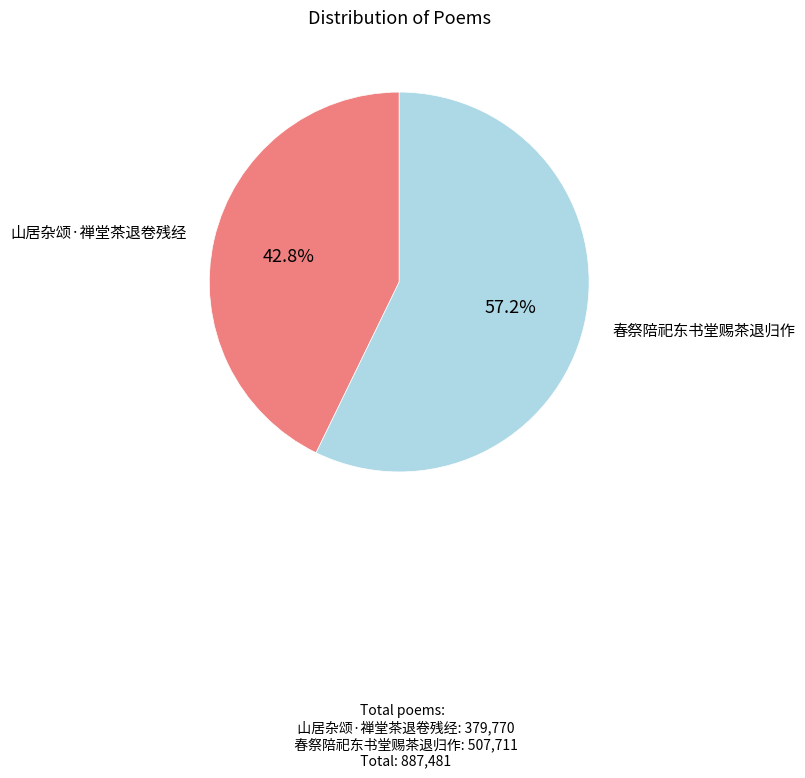

Is there a majority slice in this chart?

Yes